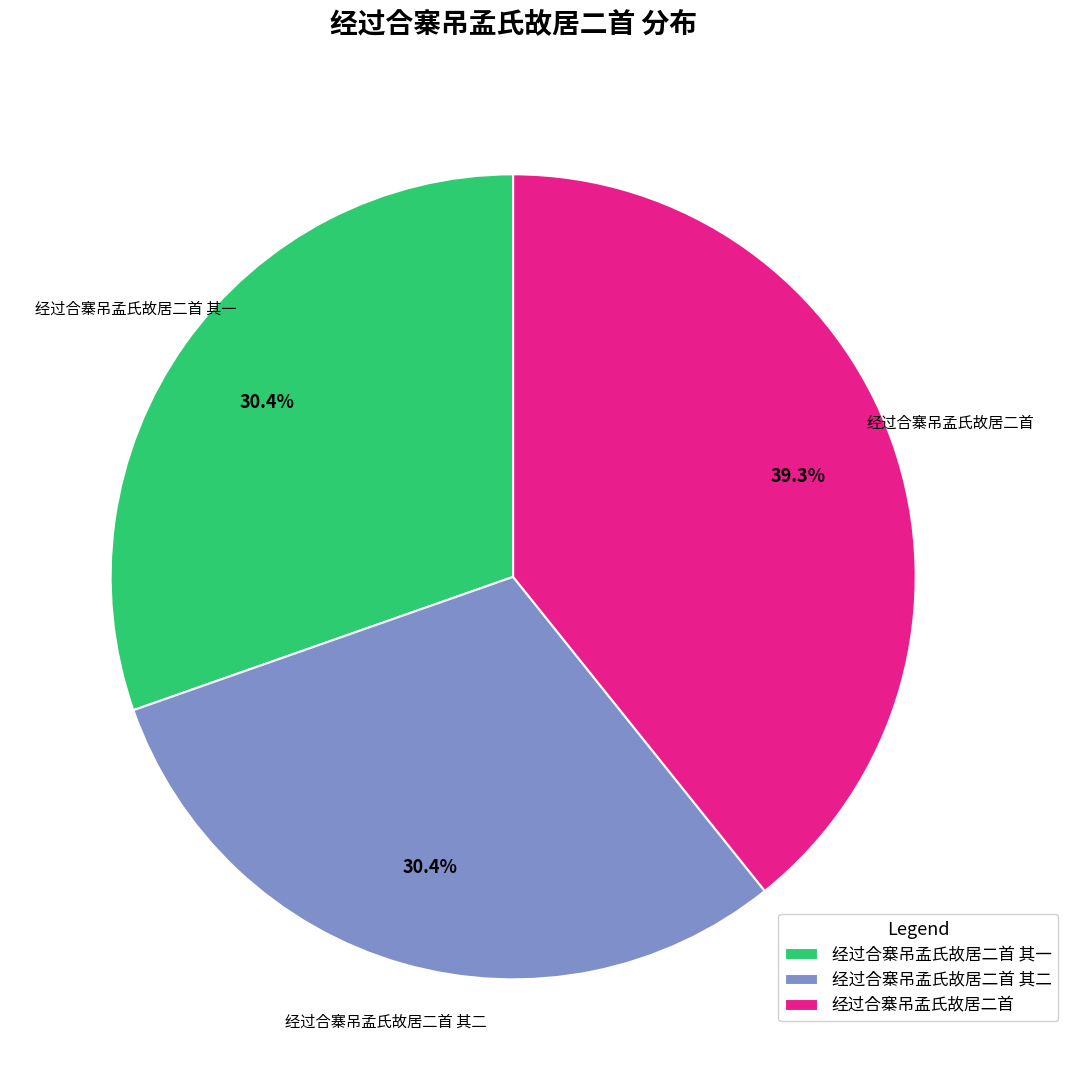

To the nearest percent, what is the combined percentage of 经过合寨吊孟氏故居二首 and 经过合寨吊孟氏故居二首 其二?

70%